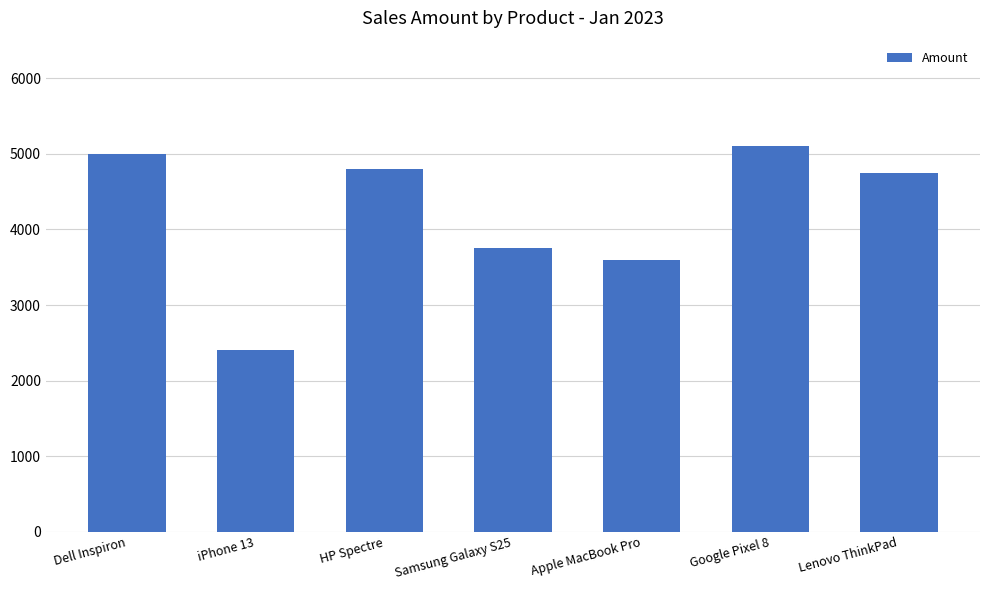

Is it true that the value at iPhone 13 is 2400?

True